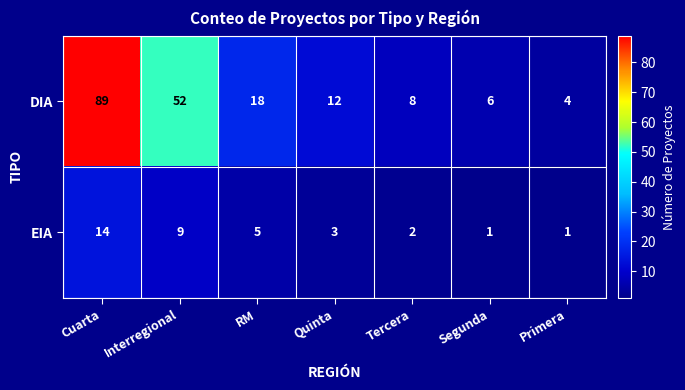

How many categories are shown in the chart?

7